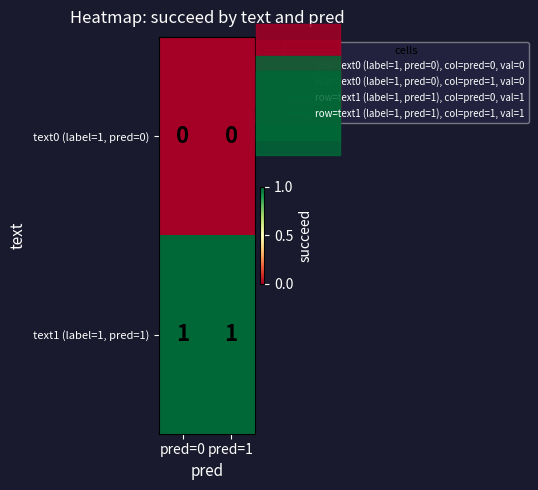

At how many categories does at least one series exceed 0?

2